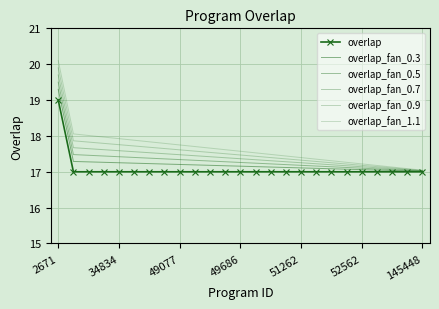

At which label does overlap_fan_0.5 reach its peak?

2671